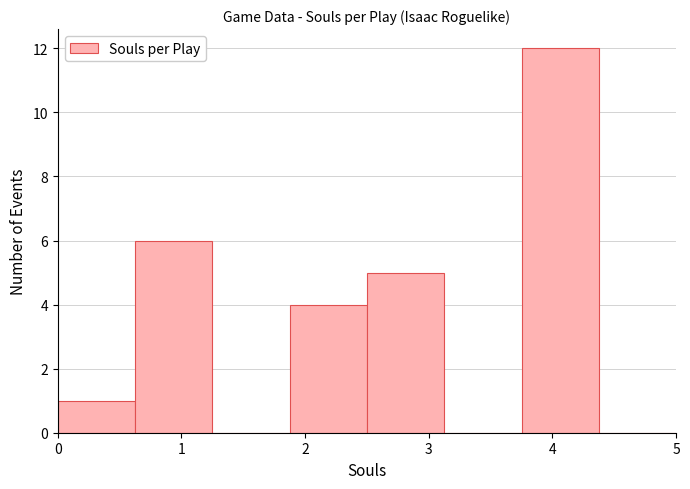

Reading left to right, transcribe this chart: for each bar, give the range it covers on the x-axis and its height. Neither the bar edges nor the heights are printed on the chart, so give them approximately, as read against the axes.

0.0 to 0.6: 1
0.6 to 1.3: 6
1.3 to 1.9: 0
1.9 to 2.5: 4
2.5 to 3.1: 5
3.1 to 3.8: 0
3.8 to 4.4: 12
4.4 to 5.0: 0